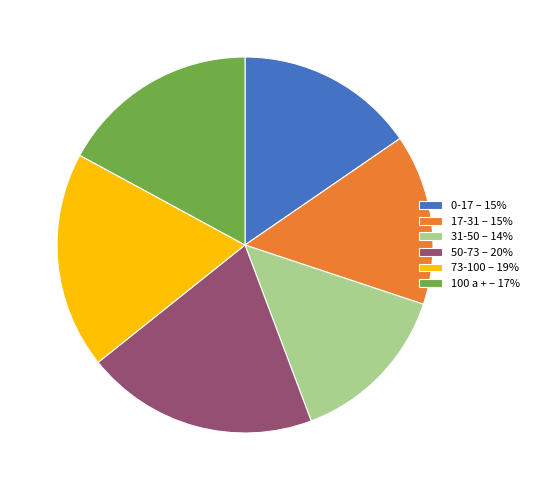

Is the sum of 73-100 and 31-50 greater than half?

No